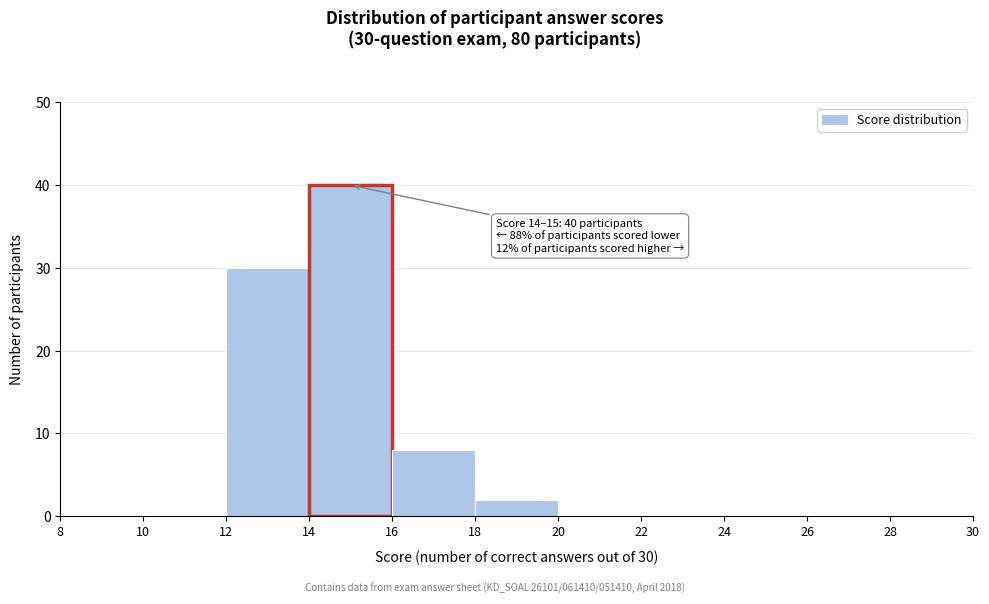

Over which range of the x-axis is the bar tallest?

14 to 16